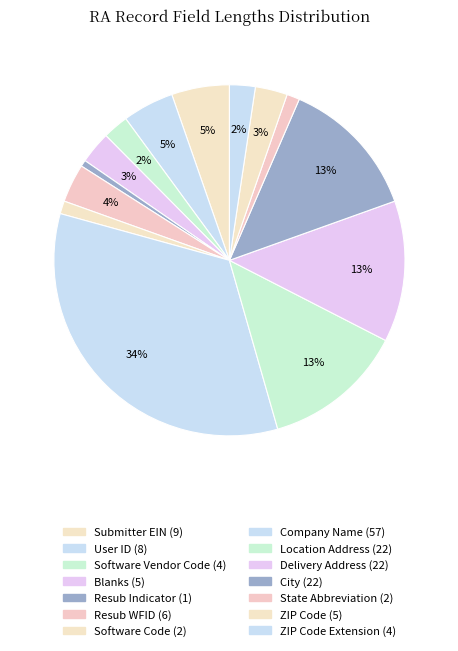

Is there any slice that represents more than half of the pie?

No